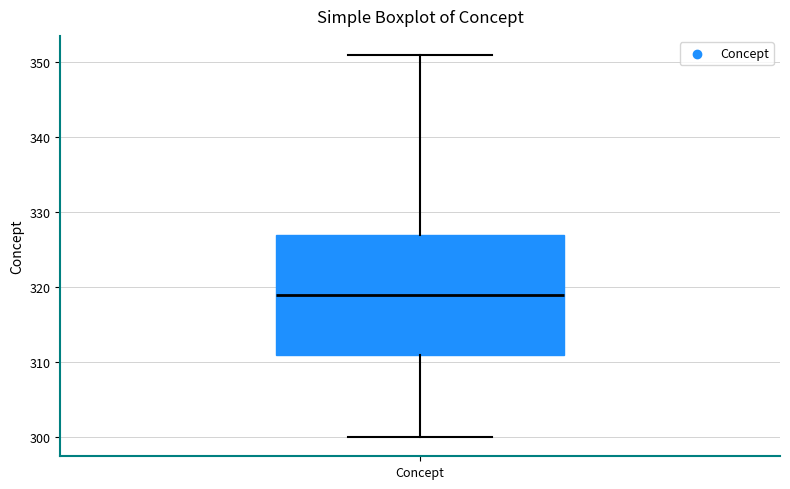

Read this box plot against the y-axis: the position of the median line, the range covered by the box, and the ends of both whiskers. The values are not printed on the chart, so give them approximately, as read against the axis.

median 319, box 311 to 327, whiskers 300 to 351